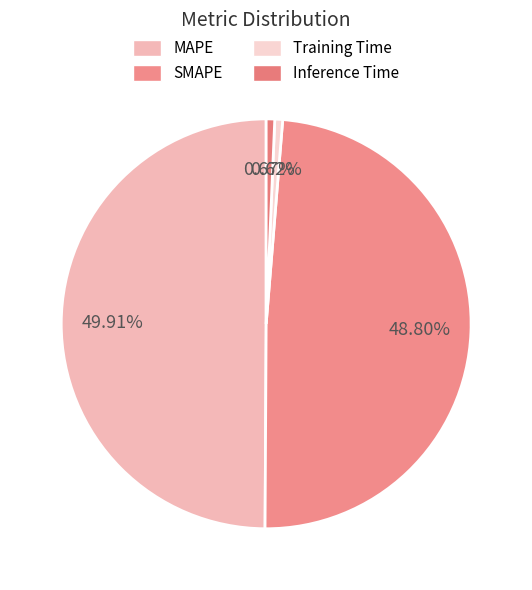

What is the largest slice in the pie chart?

MAPE